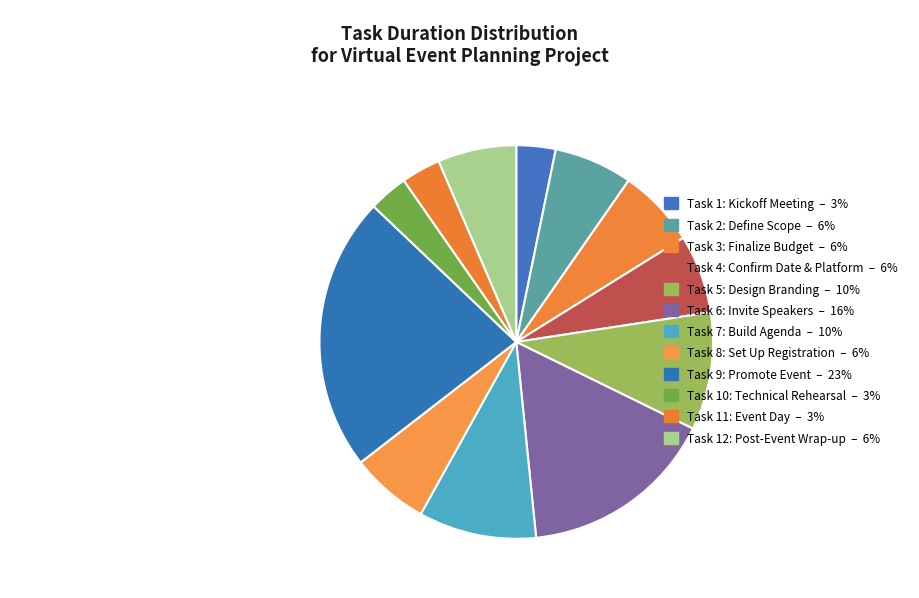

What is the change in value from Task 6: Invite Speakers to Task 7: Build Agenda?

-2